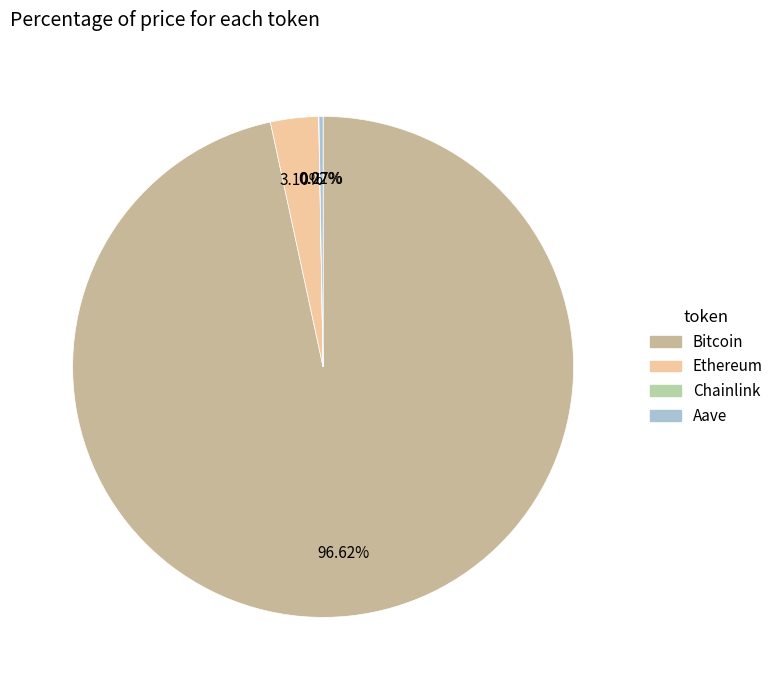

Is it true that Aave is 0% of the pie?

True